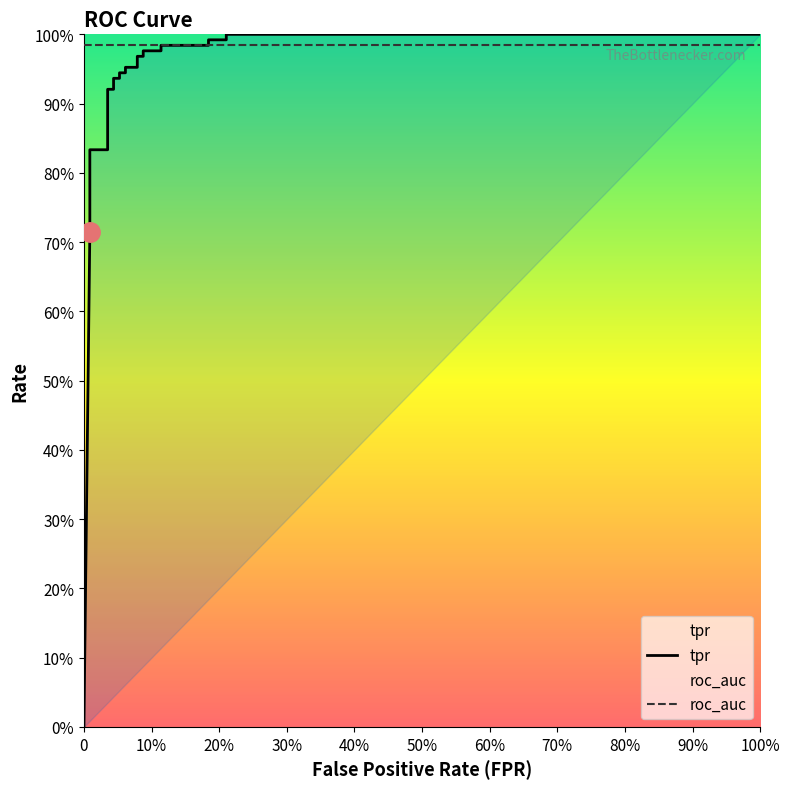

Which has a higher value, 0 or 0.07894736842105263?

0.07894736842105263